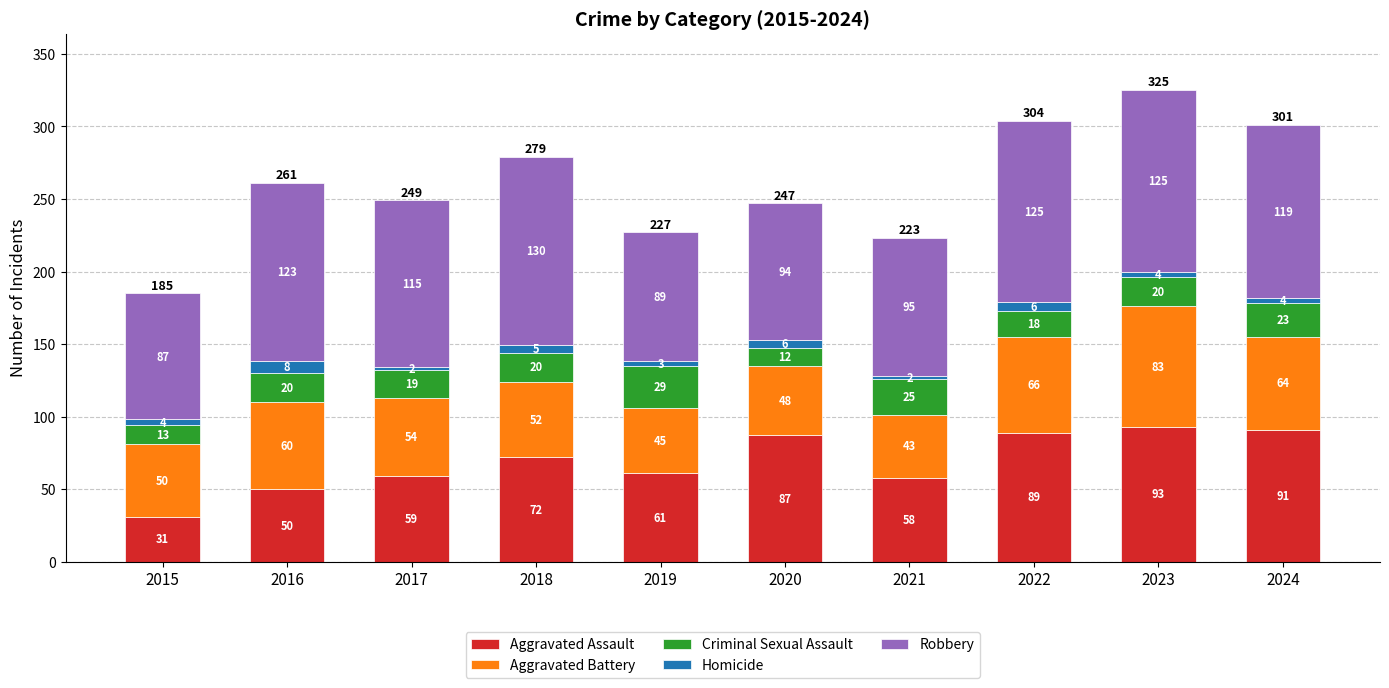

Is it true that Aggravated Assault equals 42 at 2019?

False